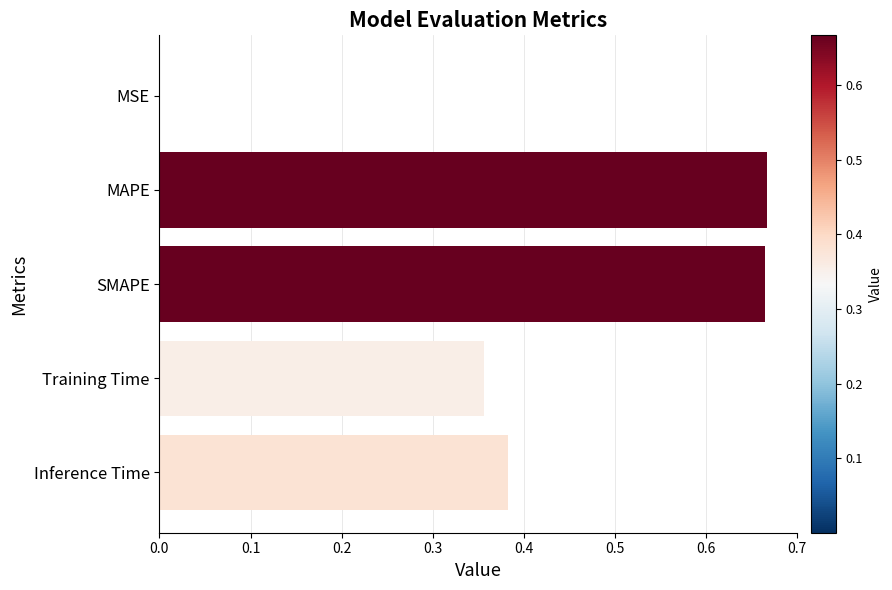

What is the sum of the values at SMAPE and Inference Time?

1.0